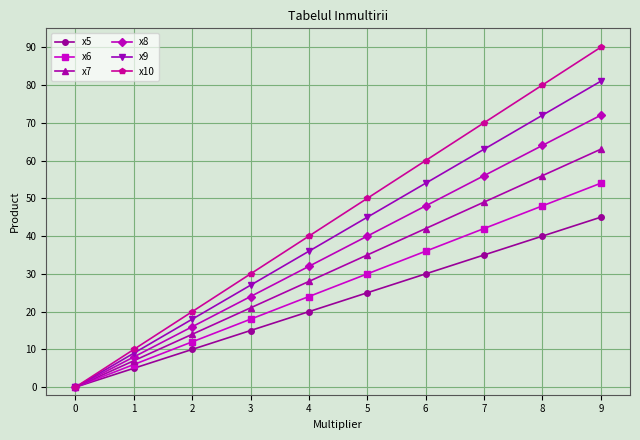

At which category does the chart reach its peak across all series?

9